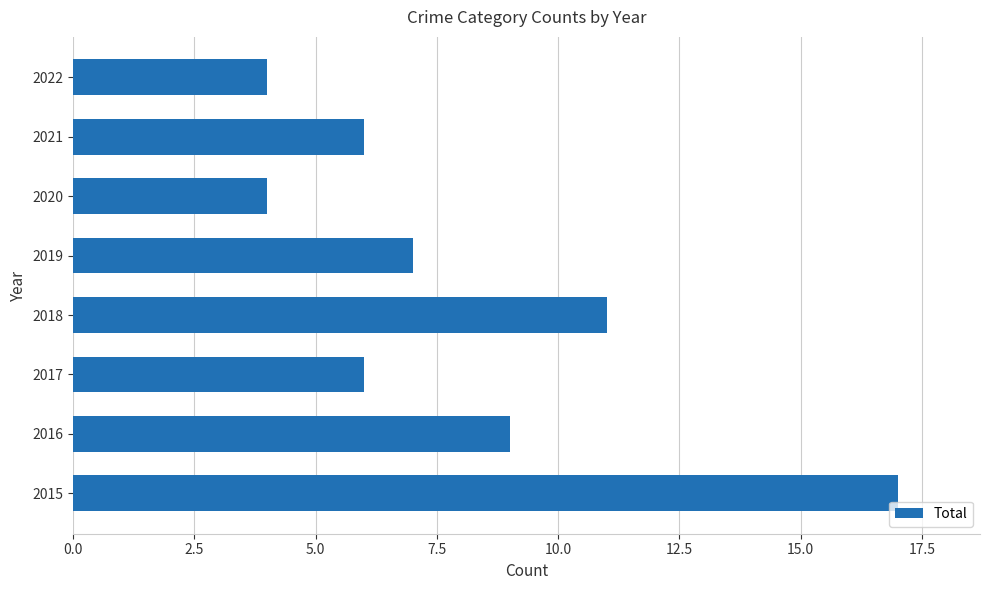

Which has a higher value, 2017 or 2018?

2018